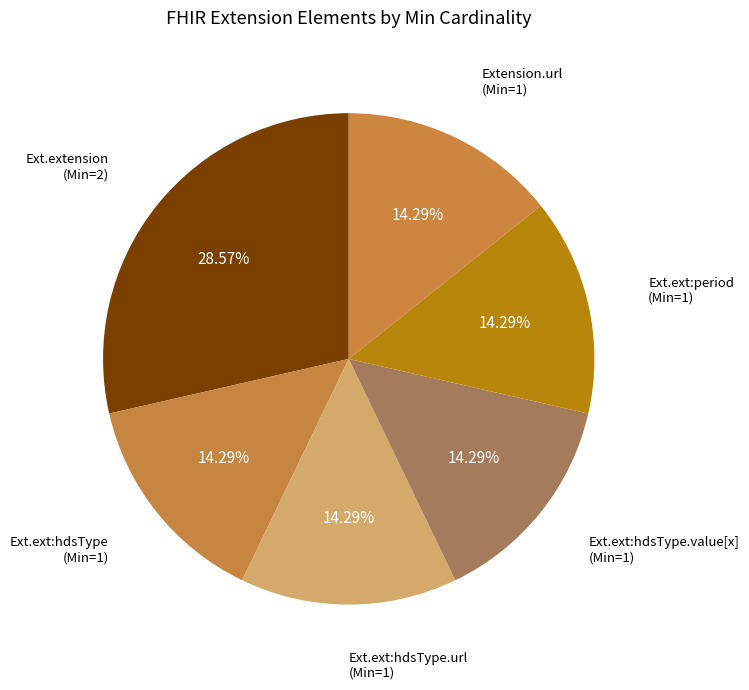

Between Ext.ext:hdsType.value[x] (Min=1) and Ext.extension (Min=2), which is larger?

Ext.extension (Min=2)